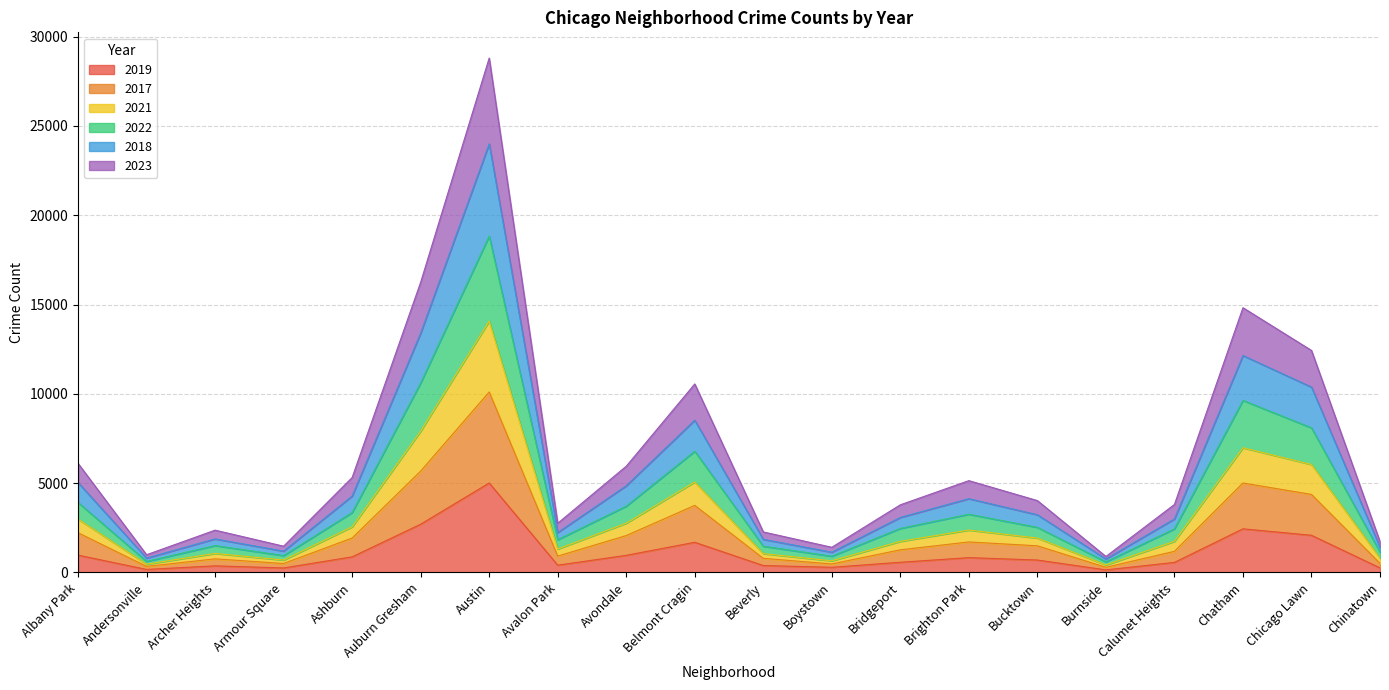

What are all the series names shown in the legend?

2019, 2017, 2021, 2022, 2018, 2023